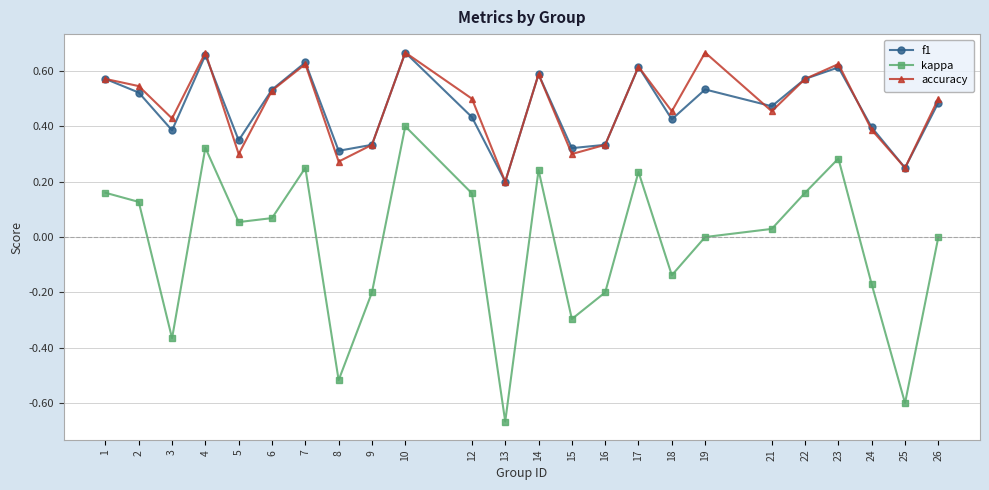

At which category does the chart reach its minimum across all series?

13